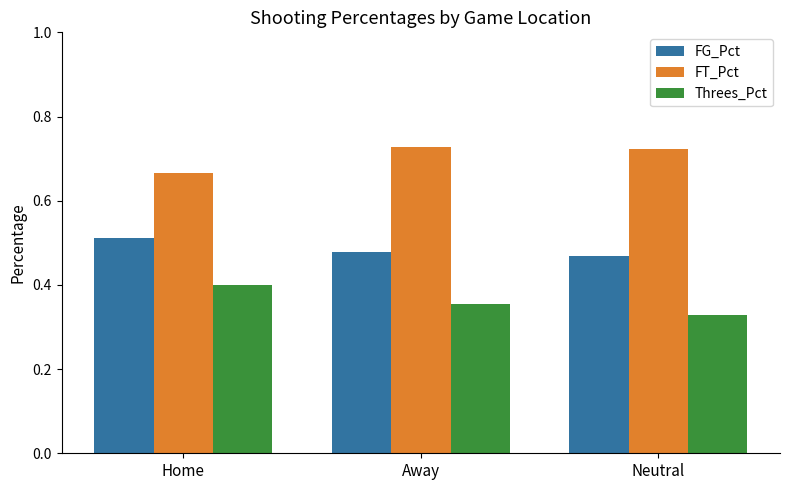

Which series has the largest total across all categories?

FT_Pct